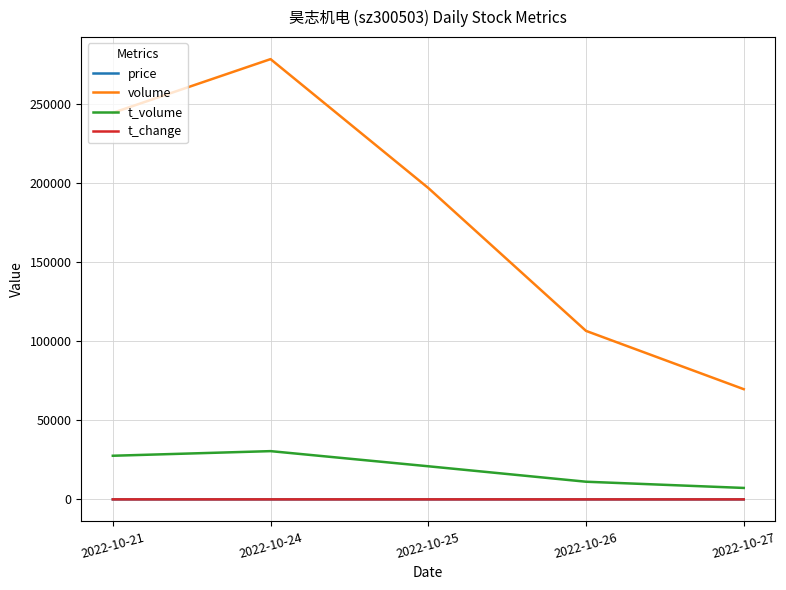

Which series has the largest total across all categories?

volume